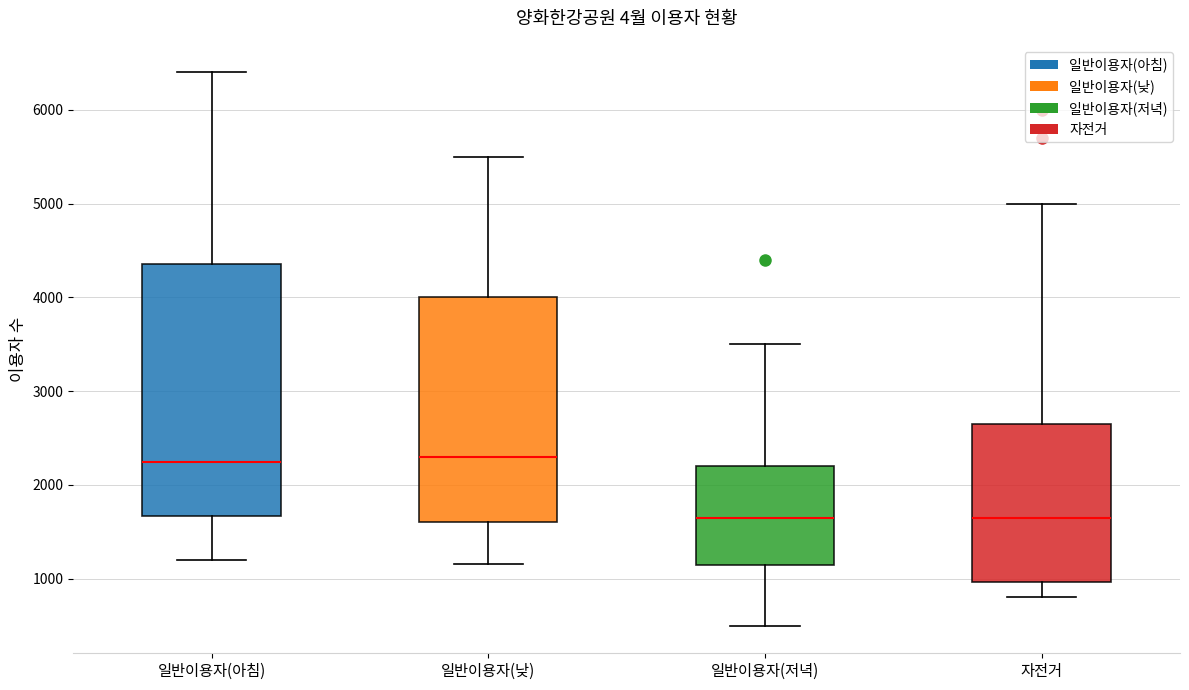

Which box is the tallest, from its lower edge to its upper edge?

일반이용자(아침)